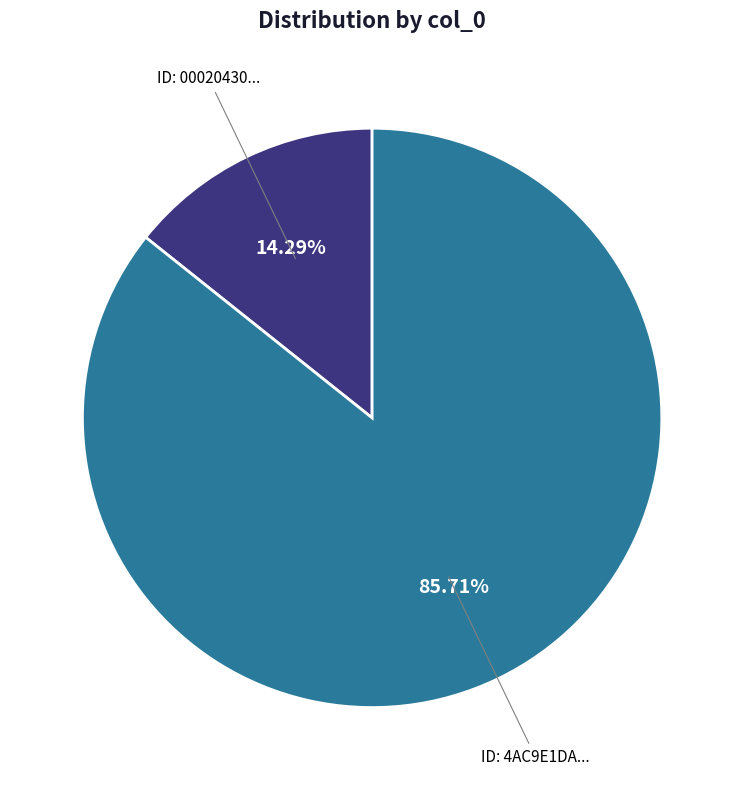

Is there a majority slice in this chart?

Yes